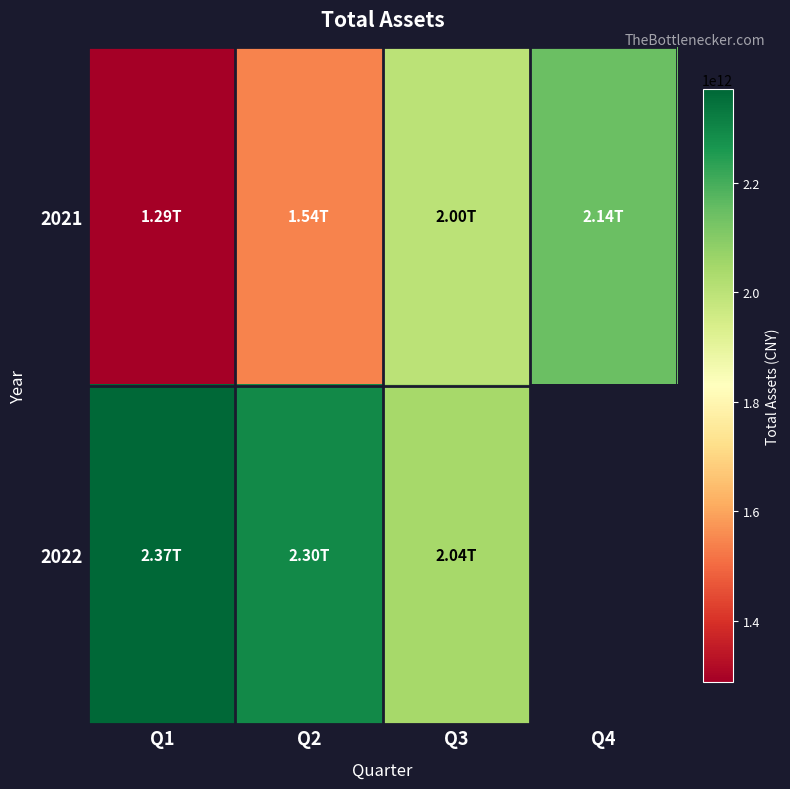

Rank the series by their maximum value, from lowest to highest.

2021, 2022